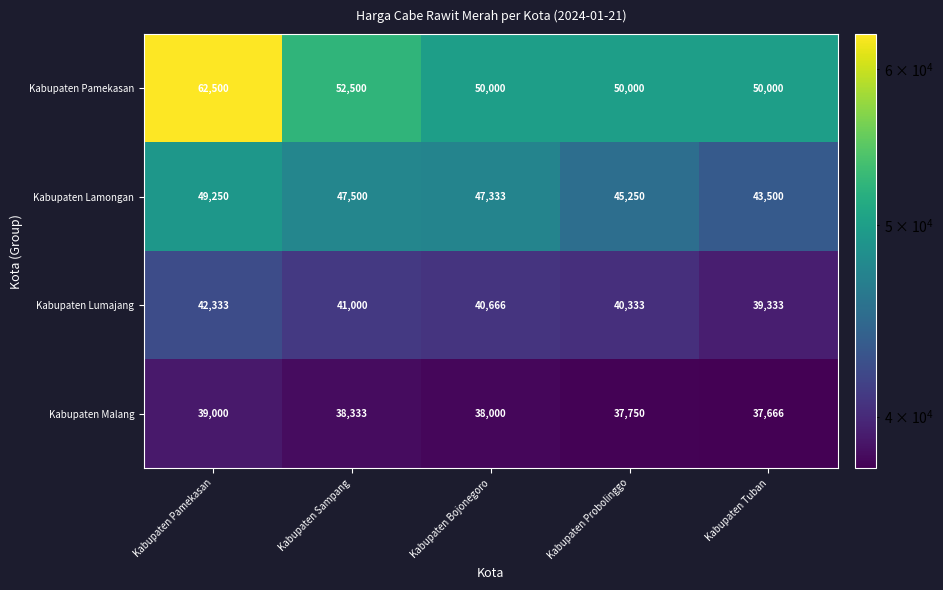

What is the highest value of the Kabupaten Malang series?

39000